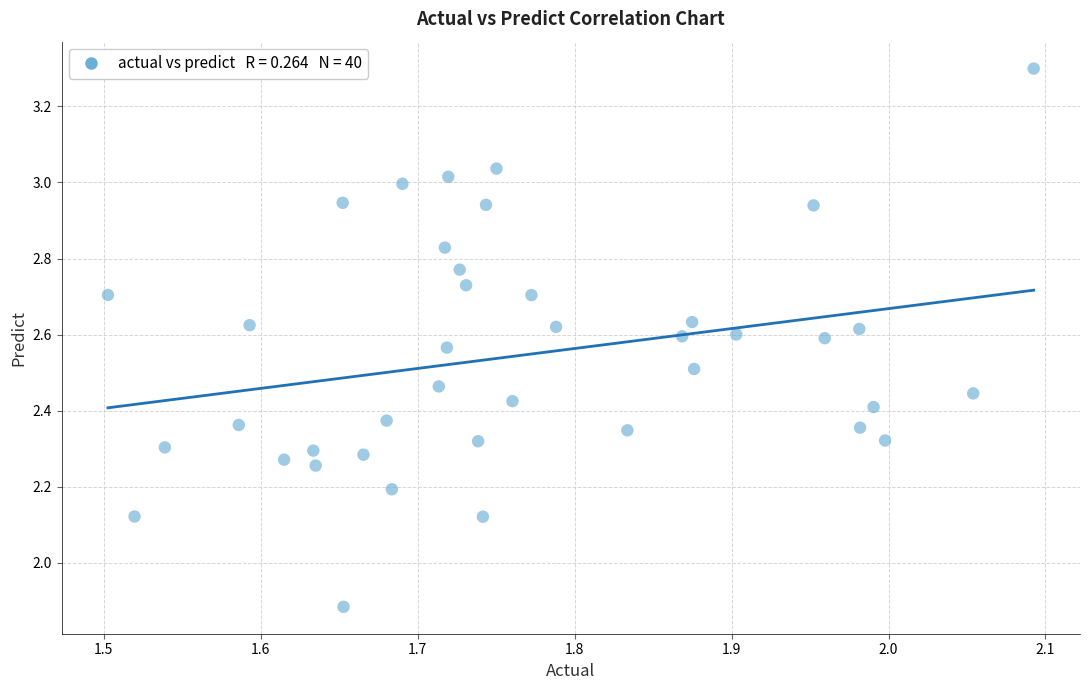

What is the range of X values (max minus min)?

0.6